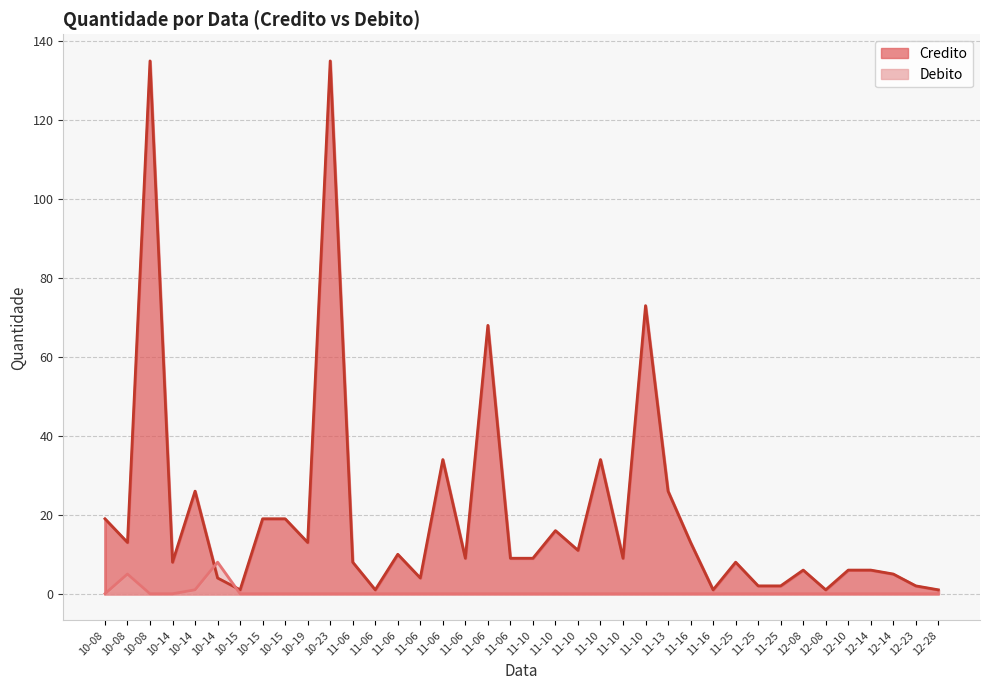

Which series has the largest total across all categories?

Credito